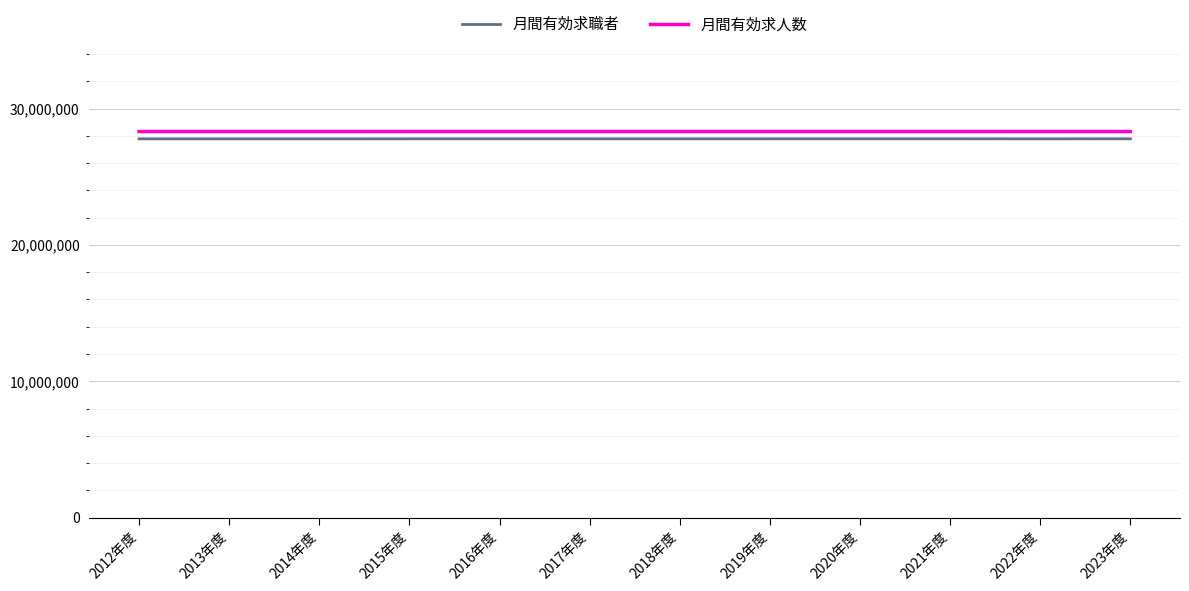

Which series has the widest spread of values?

月間有効求職者